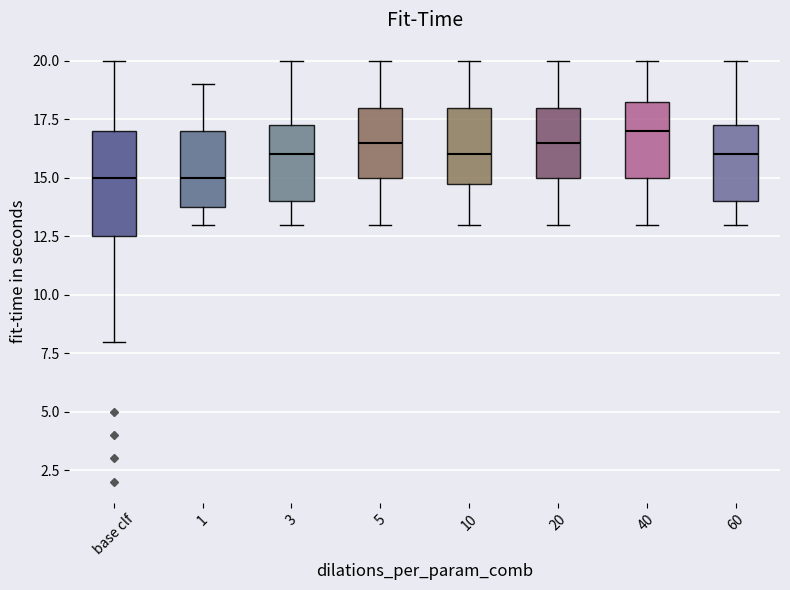

Which box is the tallest, from its lower edge to its upper edge?

base clf